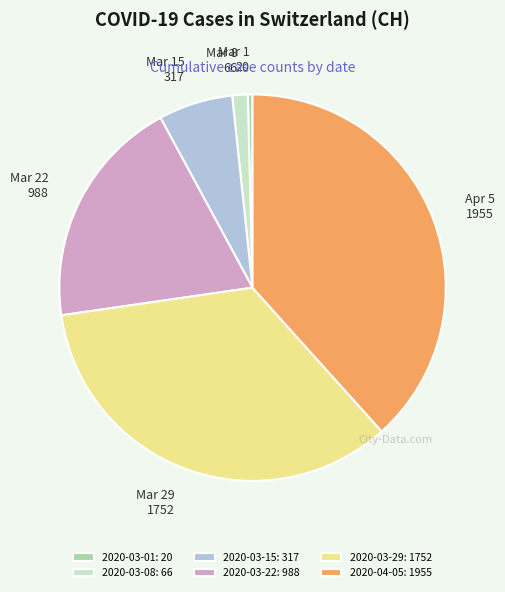

How many segments does this pie chart have?

6